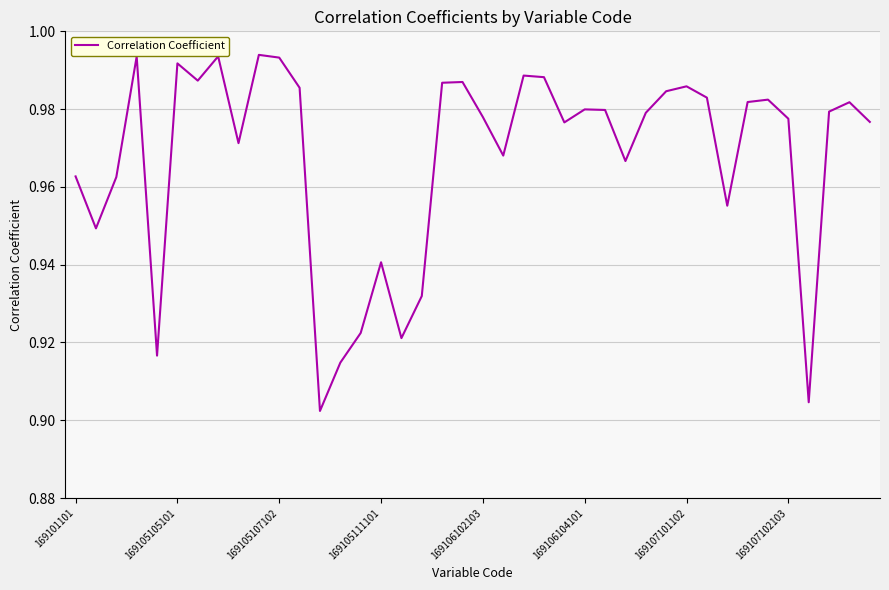

What is the average value?

1.0